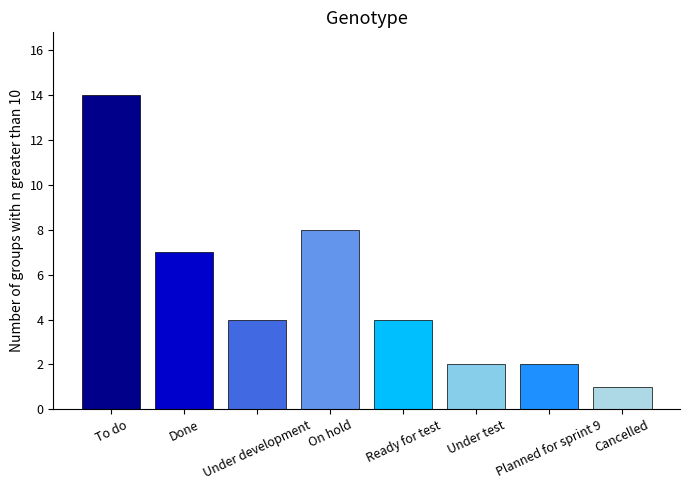

What is the minimum value shown in the chart?

1